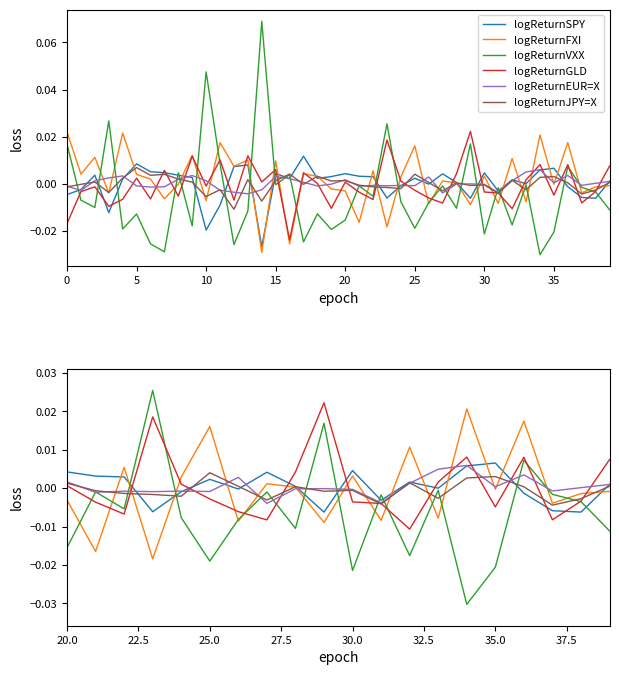

Count the number of categories in the chart.

40